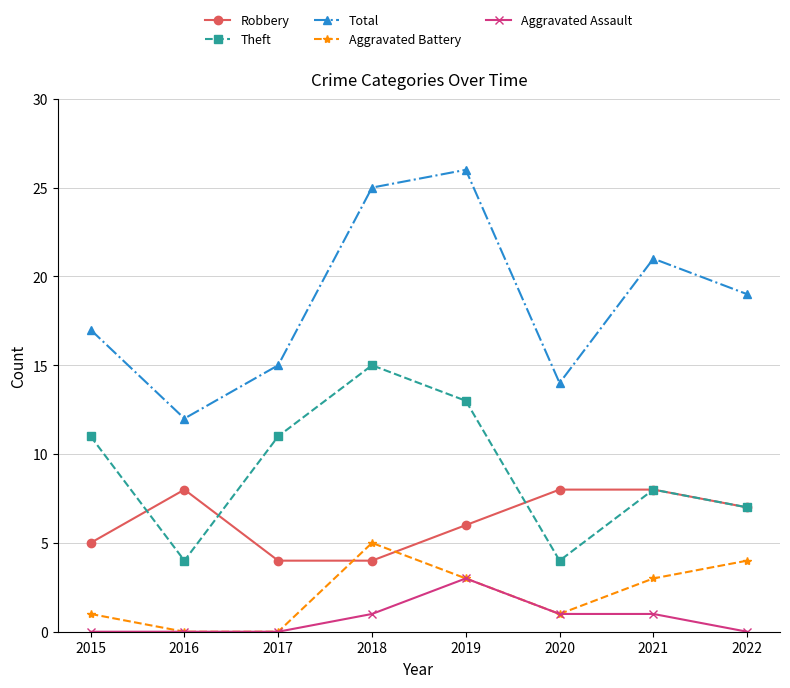

Does the chart have visible grid lines?

No